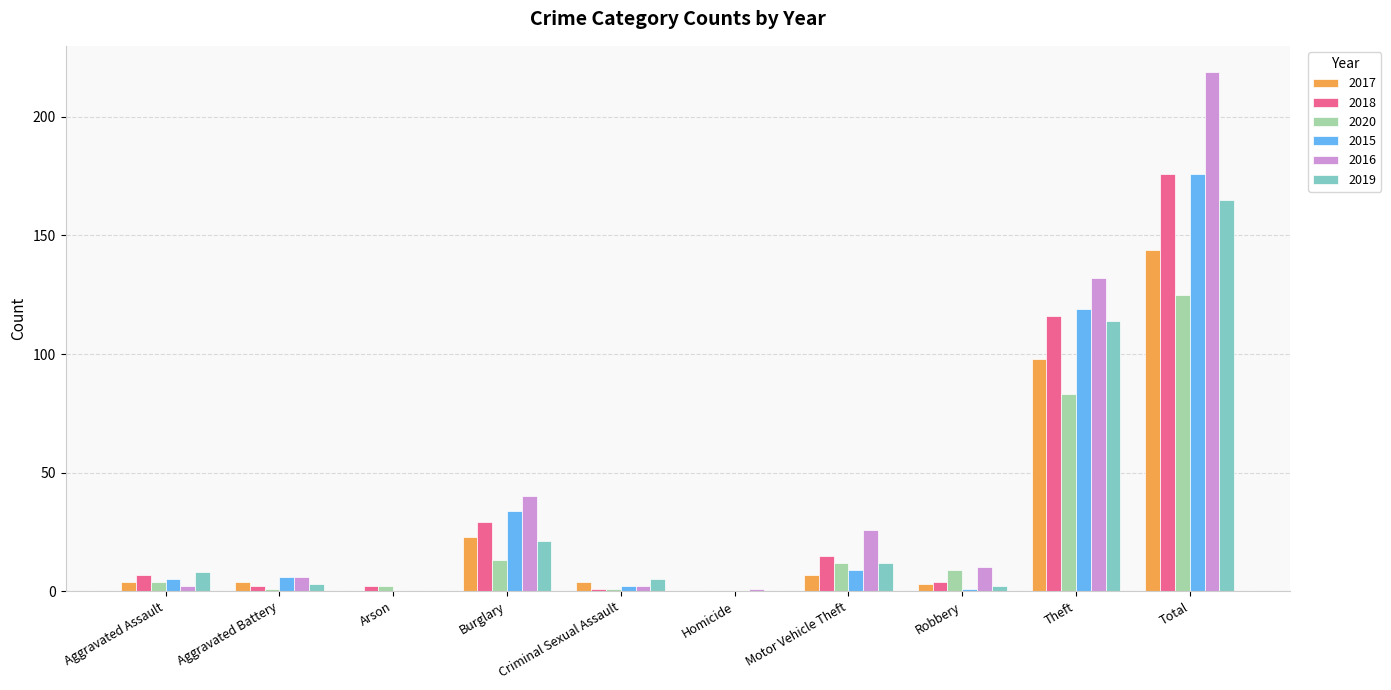

Reading right to left, list all the values displayed in this chart.

2017: 144	98	3	7	0	4	23	0	4	4
2018: 176	116	4	15	0	1	29	2	2	7
2020: 125	83	9	12	0	1	13	2	1	4
2015: 176	119	1	9	0	2	34	0	6	5
2016: 219	132	10	26	1	2	40	0	6	2
2019: 165	114	2	12	0	5	21	0	3	8